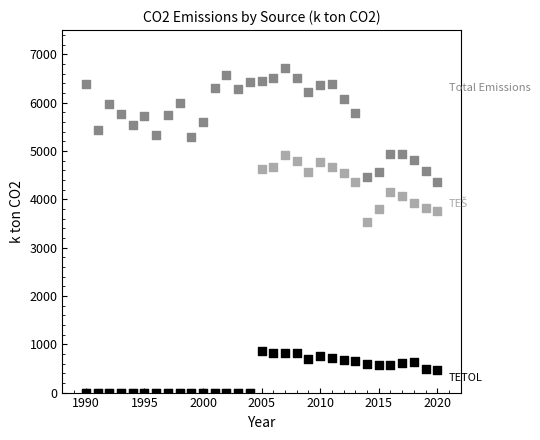

Across all series, what Y value is closest to 3362?

3531.0